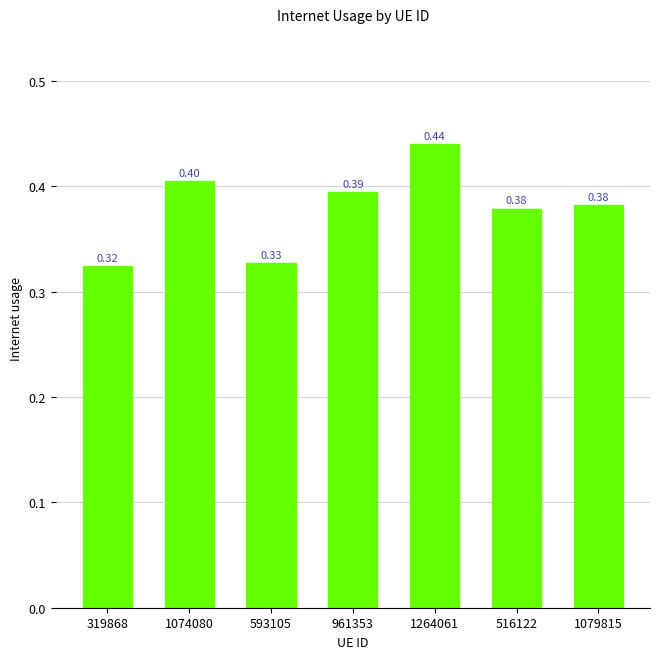

Between 1079815 and 319868, which is larger?

1079815